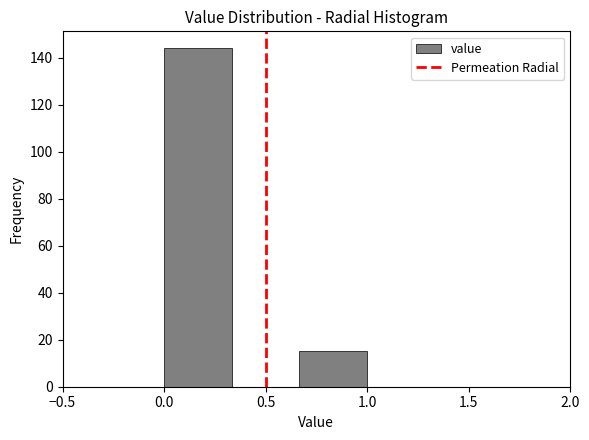

Reading left to right, list every bar in this chart as the range it spans on the x-axis followed by its height. Neither the bar edges nor the heights are printed on the chart, so give them approximately, as read against the axes.

0.00 to 0.35: 144
0.35 to 0.65: 0
0.65 to 1.00: 16